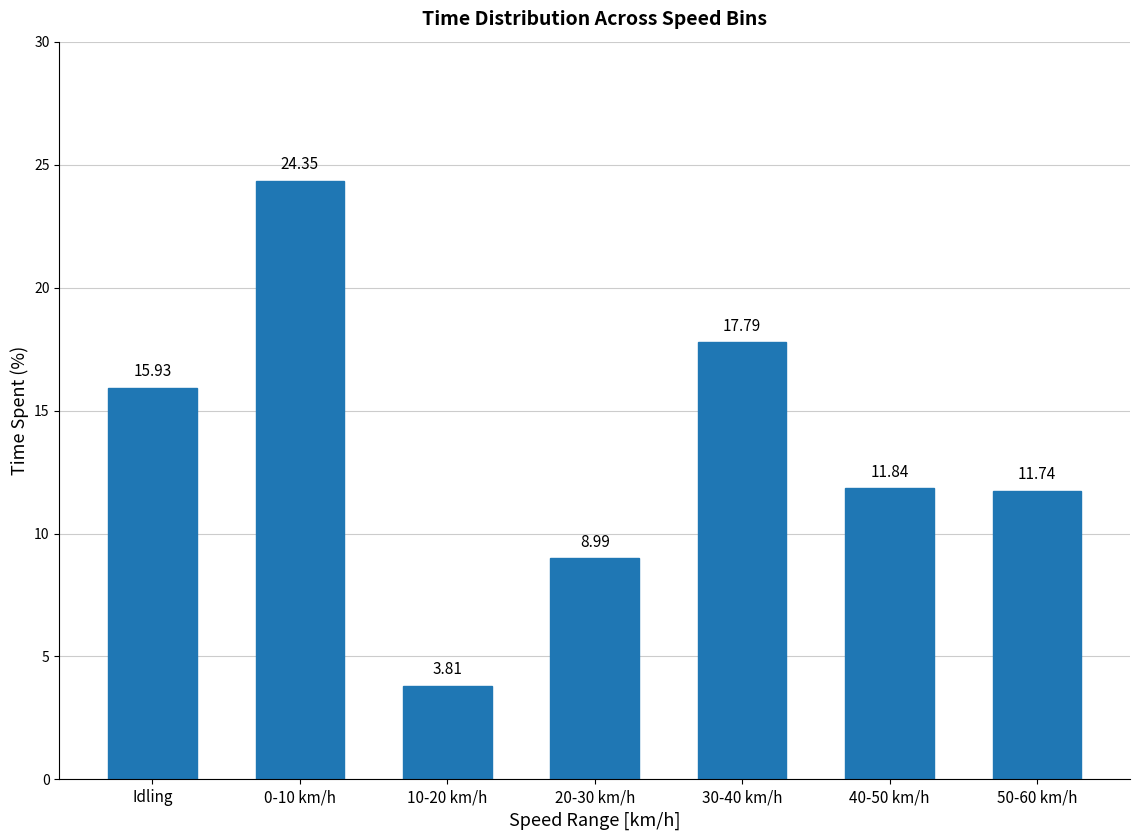

What is the label of the 1st bar from the left?

Idling